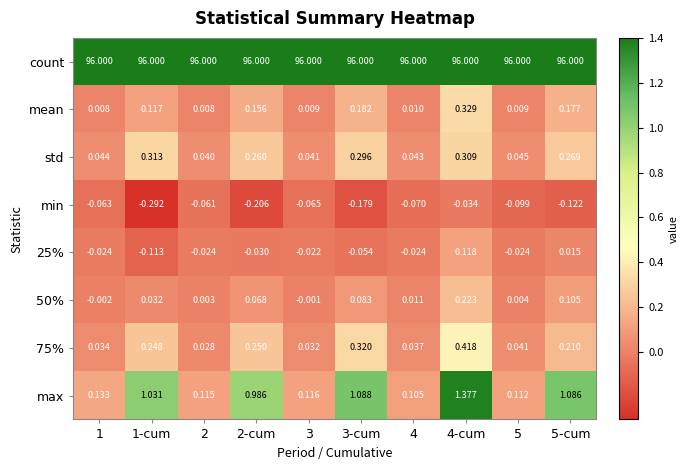

What is the difference between the highest and lowest values at 5-cum?

96.1